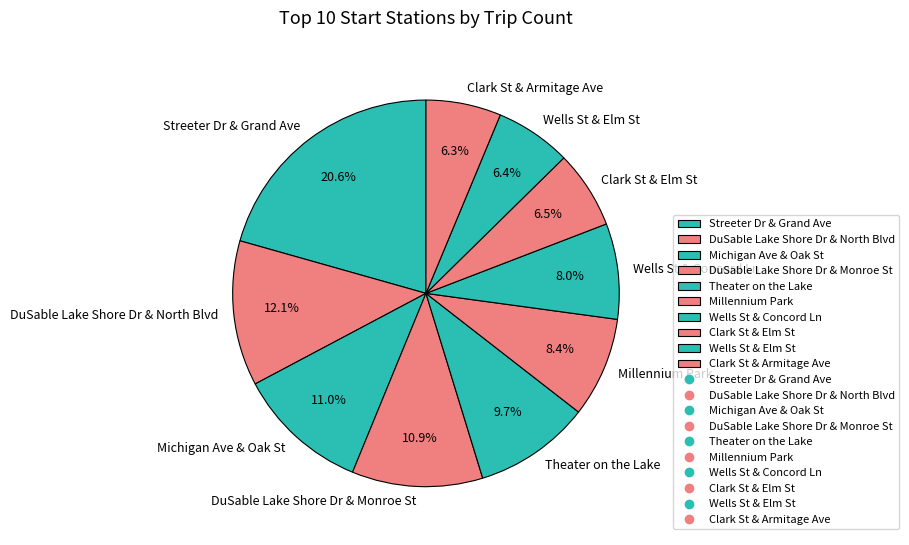

Count the number of slices in the pie.

10